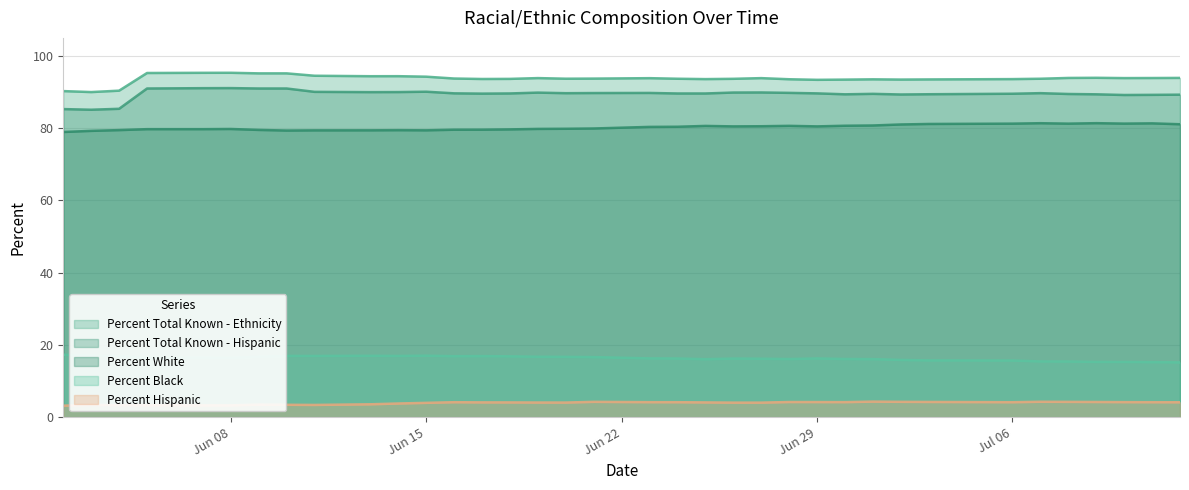

Which series changed the most between 07/03/2020 and 07/07/2020?

Percent Total Known - Hispanic